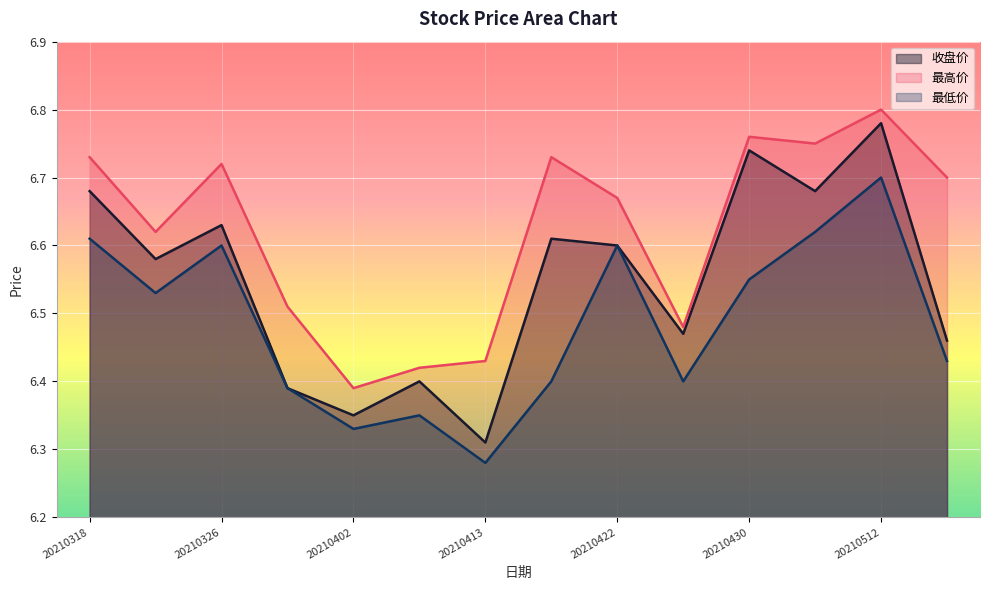

Rank the series at 20210422 from highest to lowest value.

最高价, 收盘价, 最低价